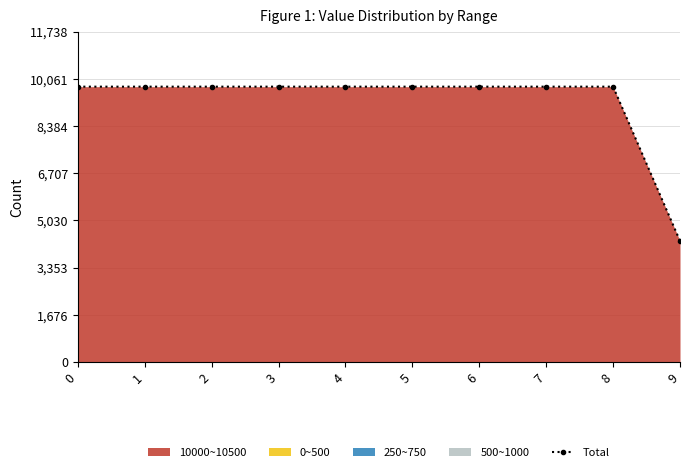

The value at 4 is 9782. True or false?

True